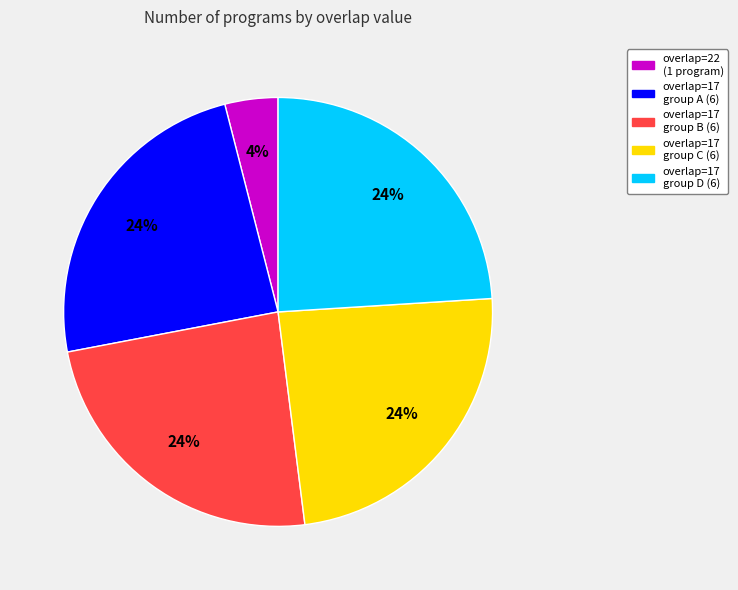

Count the number of slices in the pie.

5